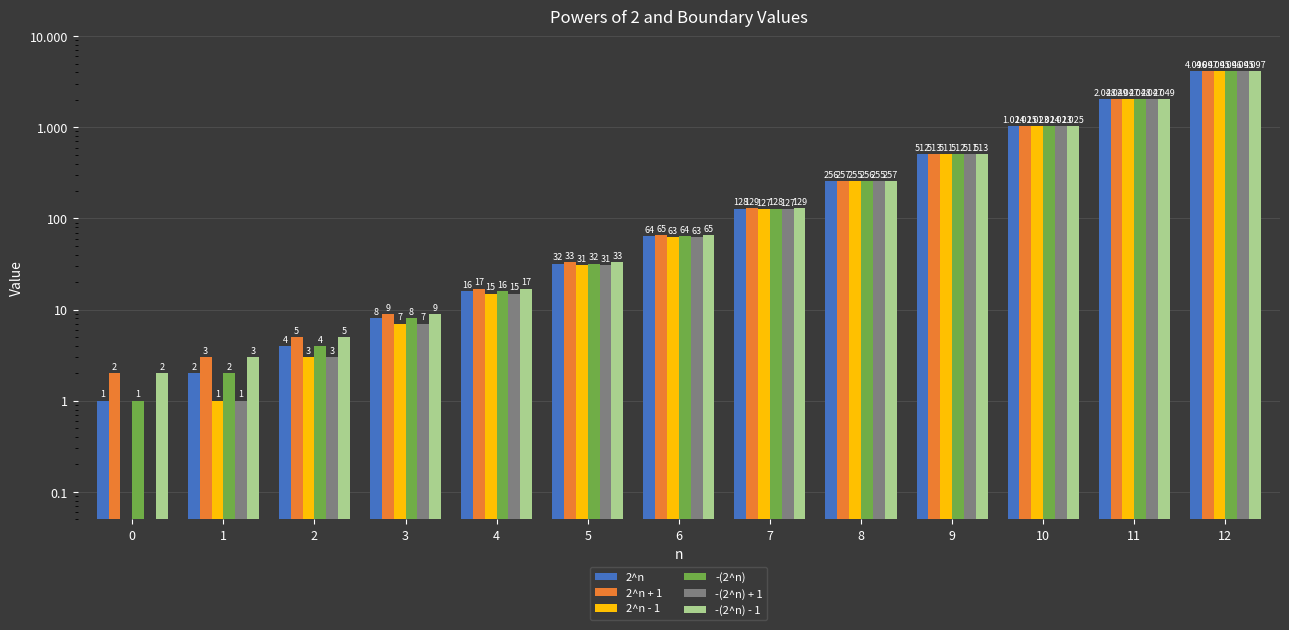

What is the difference between the second highest and second lowest values in the 2^n + 1 series?

2046.0